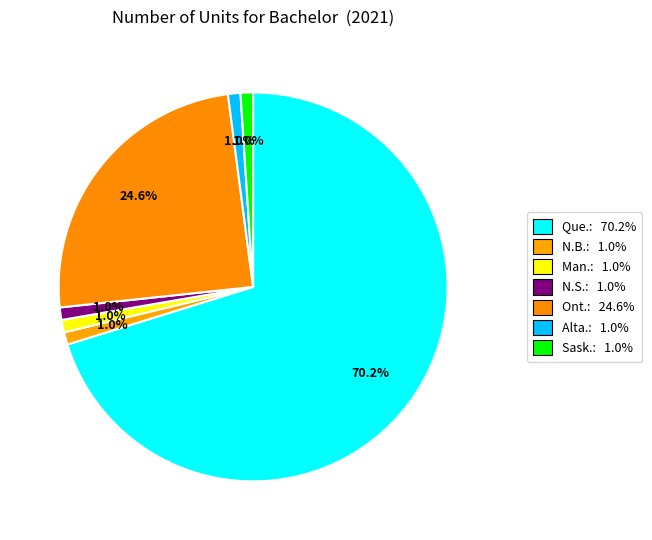

How many slices are in this pie chart?

7